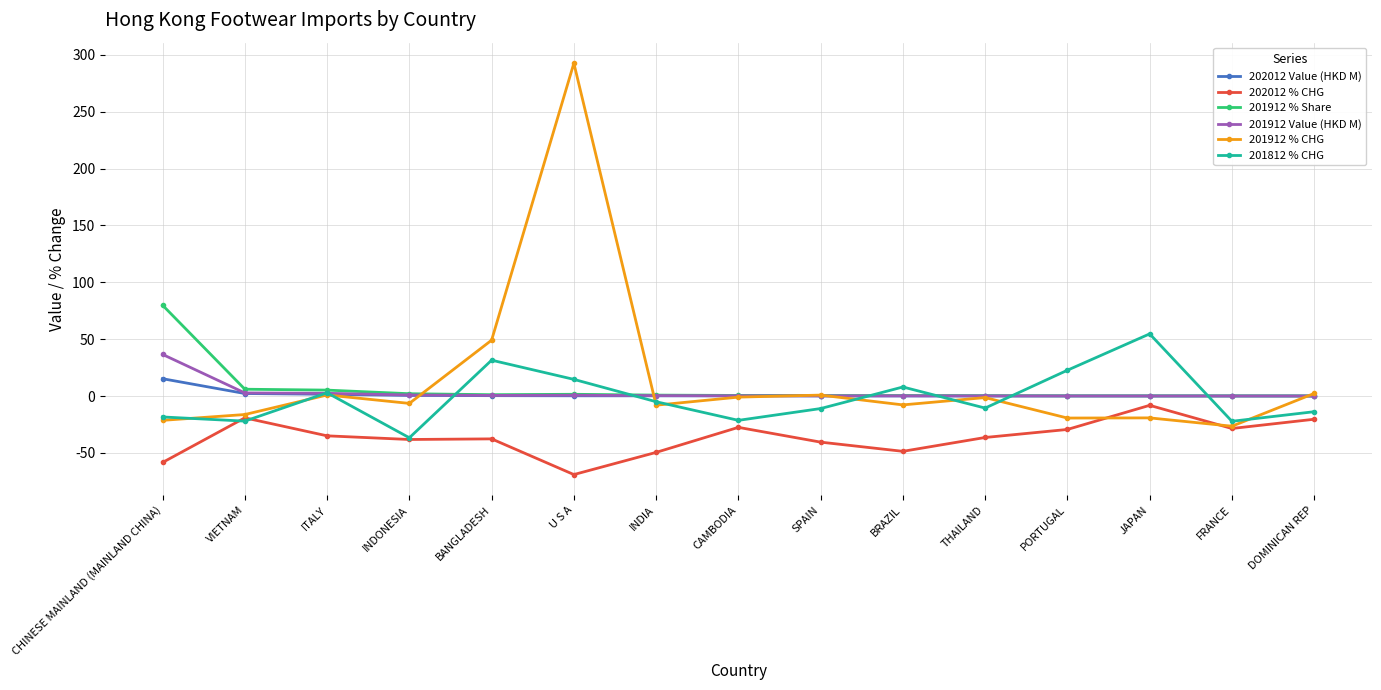

What are all the series names shown in the legend?

202012 Value (HKD M), 202012 % CHG, 201912 % Share, 201912 Value (HKD M), 201912 % CHG, 201812 % CHG